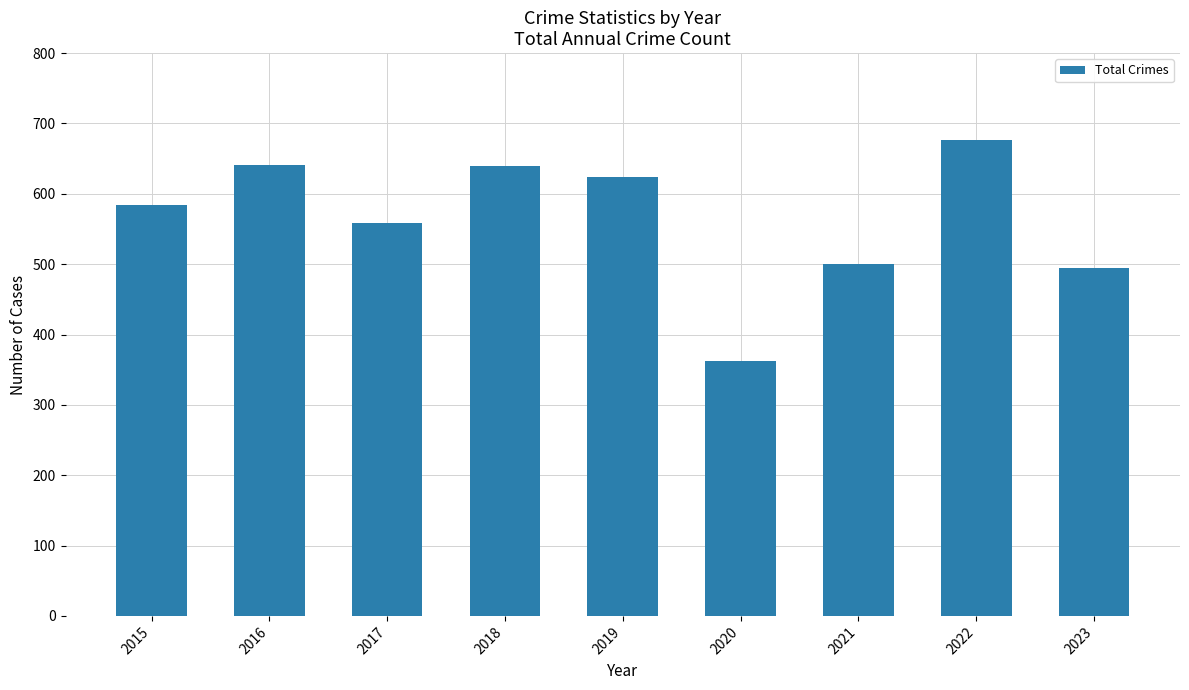

The value at 2023 is 241. True or false?

False